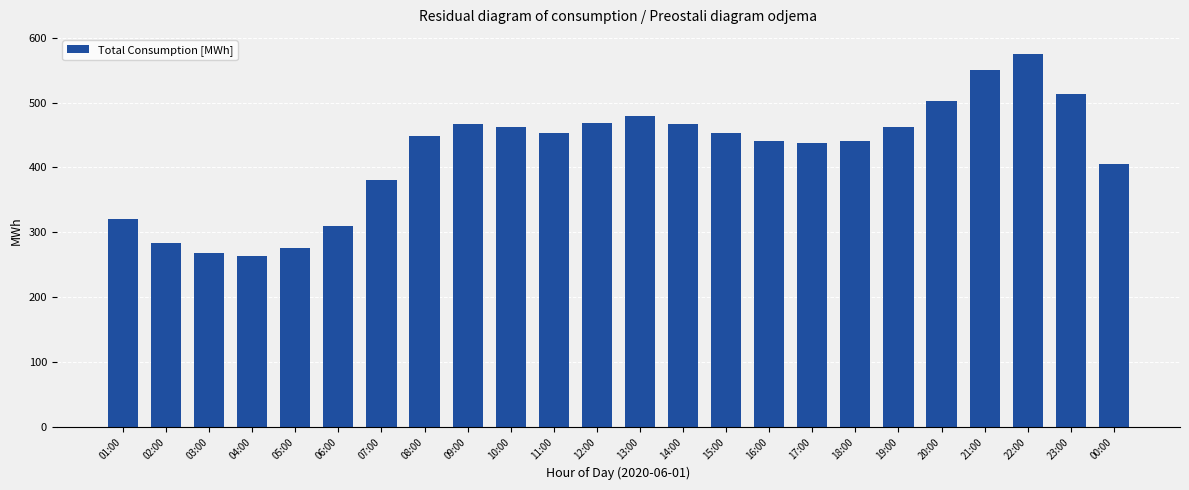

What is the sum of all values?

10128.9